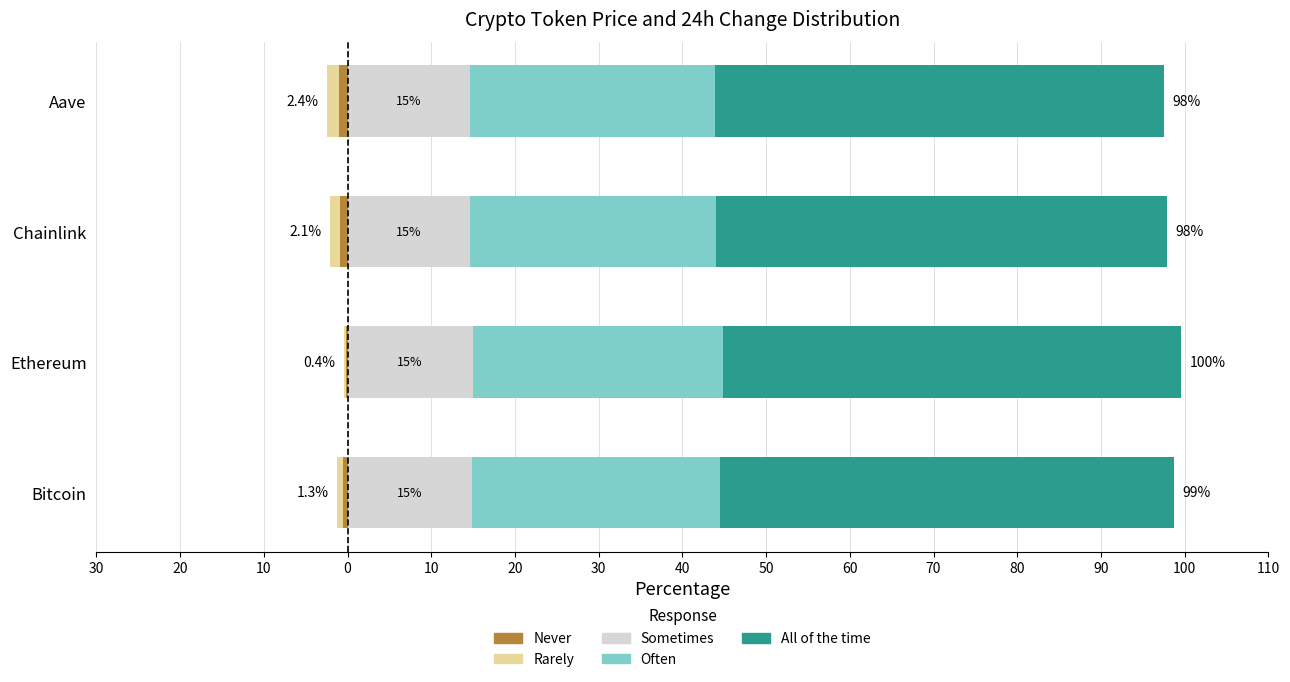

The Rarely series shows -1.5 at Aave. True or false?

True